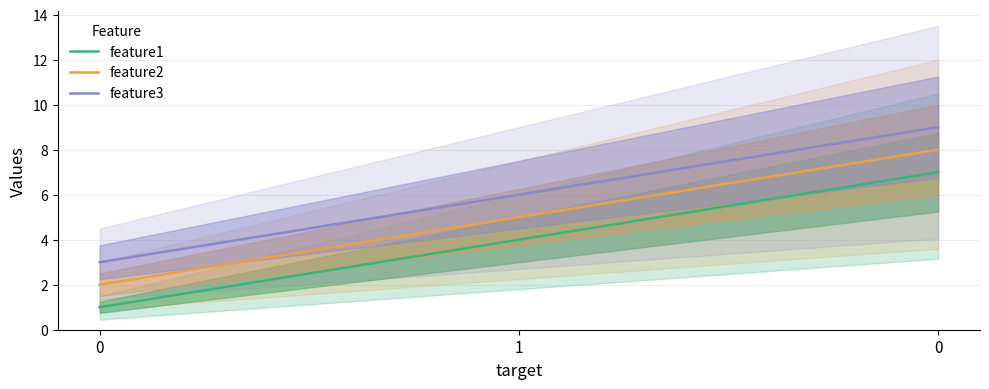

Count the feature2 values in the range 2 to 8.

3